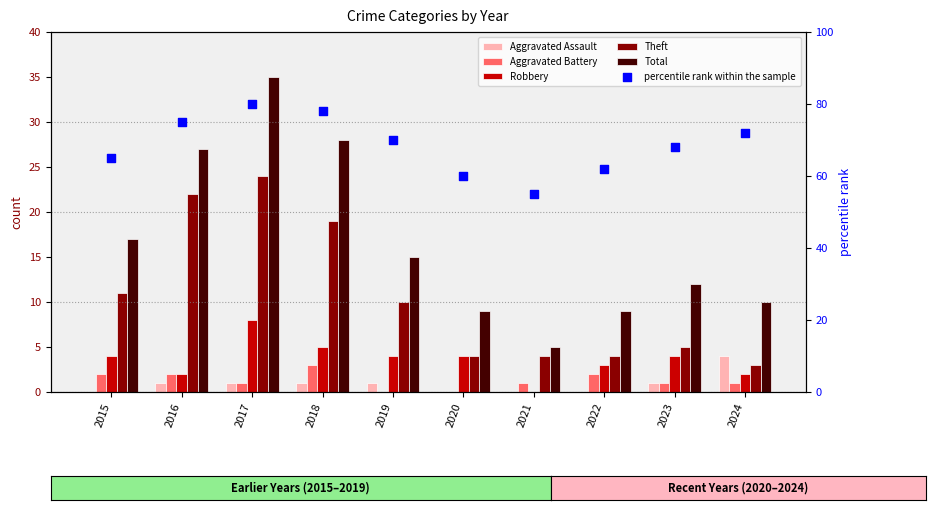

Is the value of Robbery at 2016 greater than the value of Total at 2022?

No